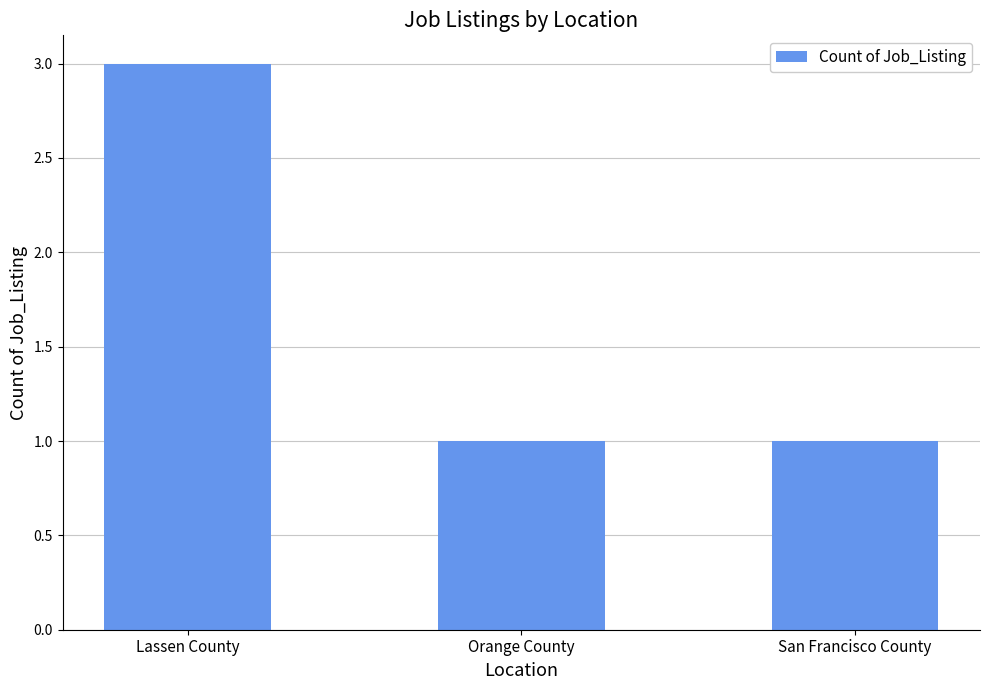

Between San Francisco County and Lassen County, which is larger?

Lassen County